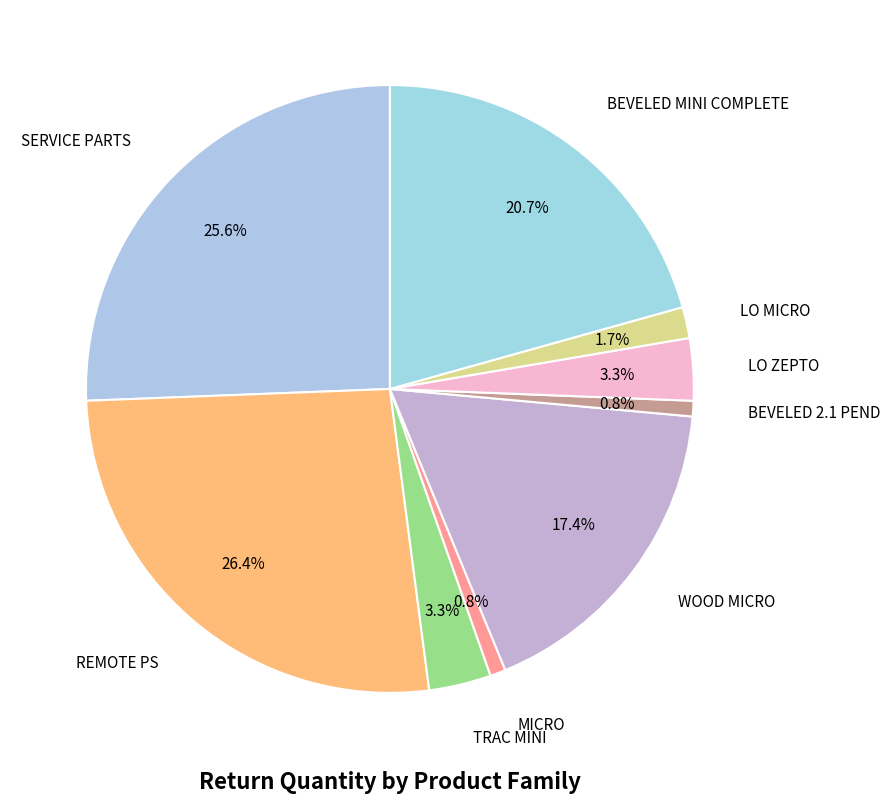

How many slices are in this pie chart?

9